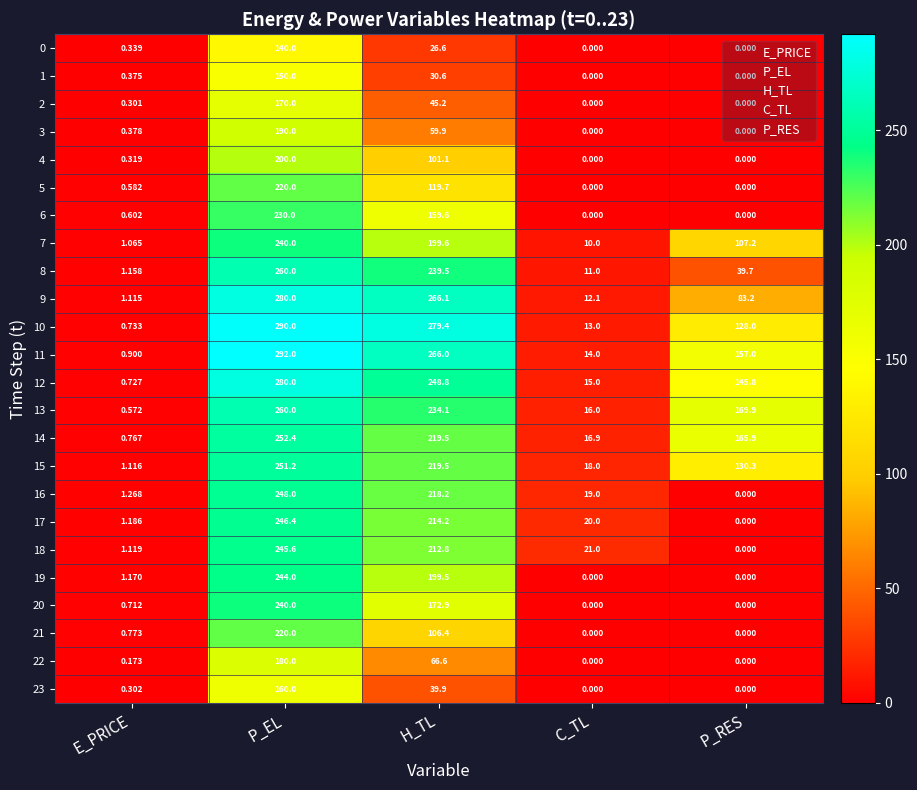

Where does the 18 series first go above 21?

P_EL